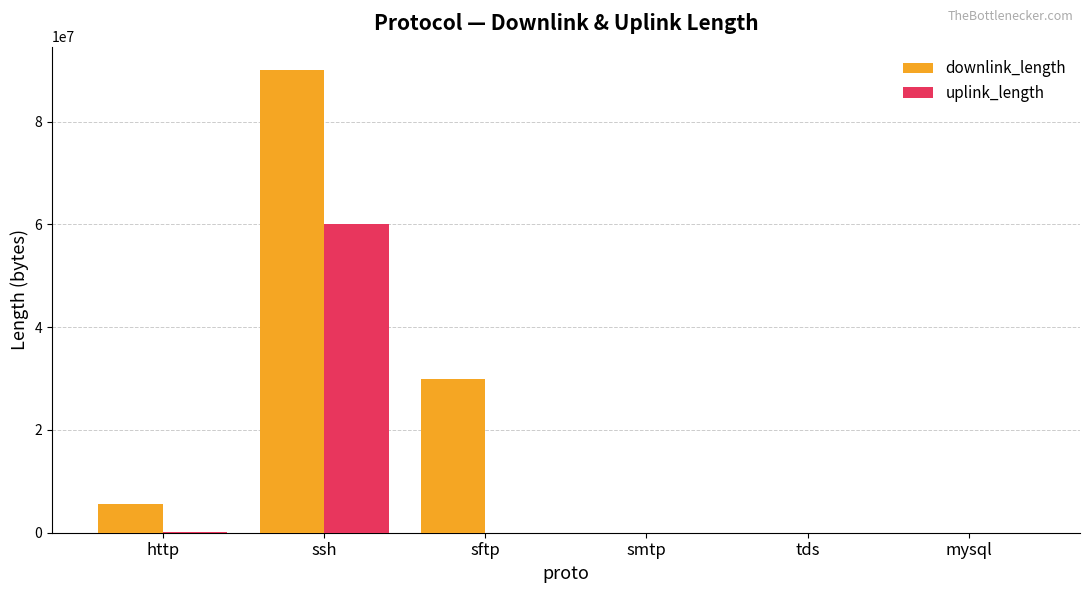

What is the sum of all downlink_length values?

125651779